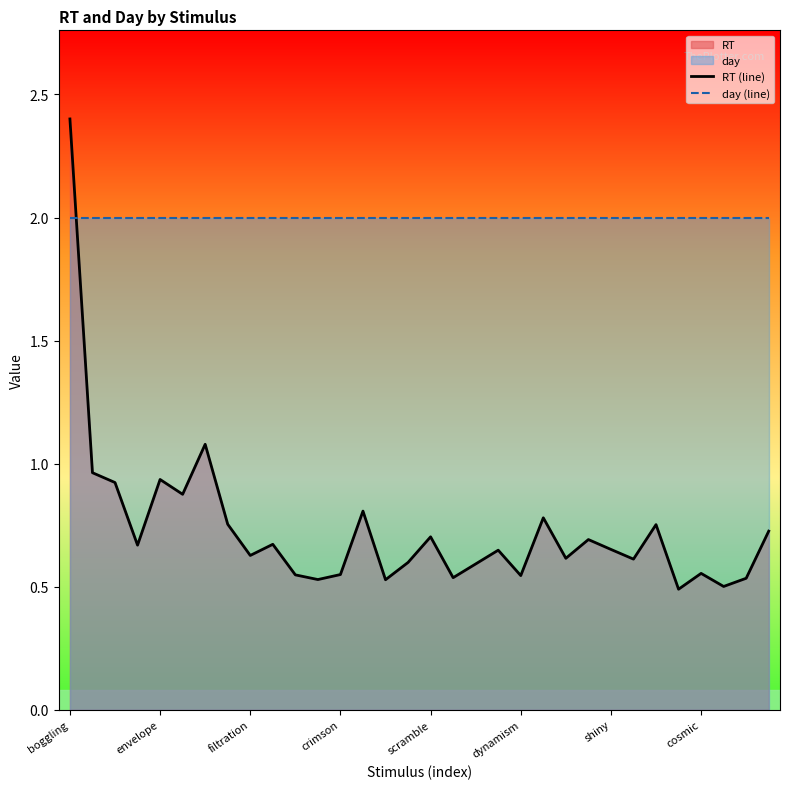

The day (line) series shows 2.0 at boggling. True or false?

True